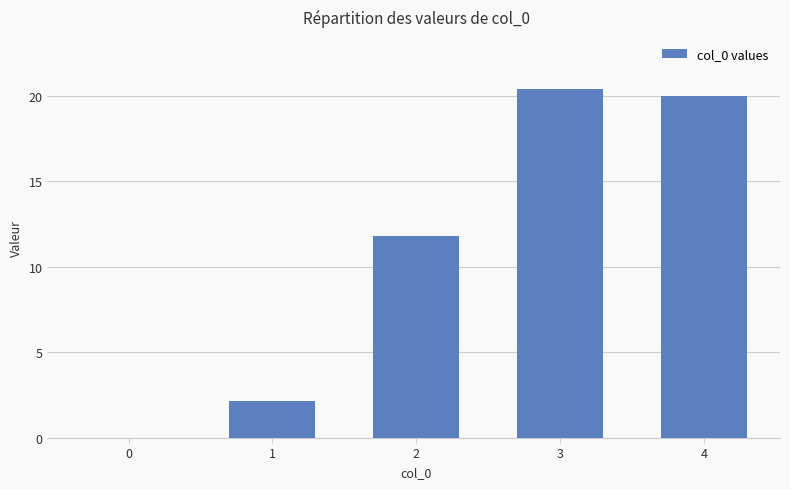

Between 4 and 1, which is larger?

4